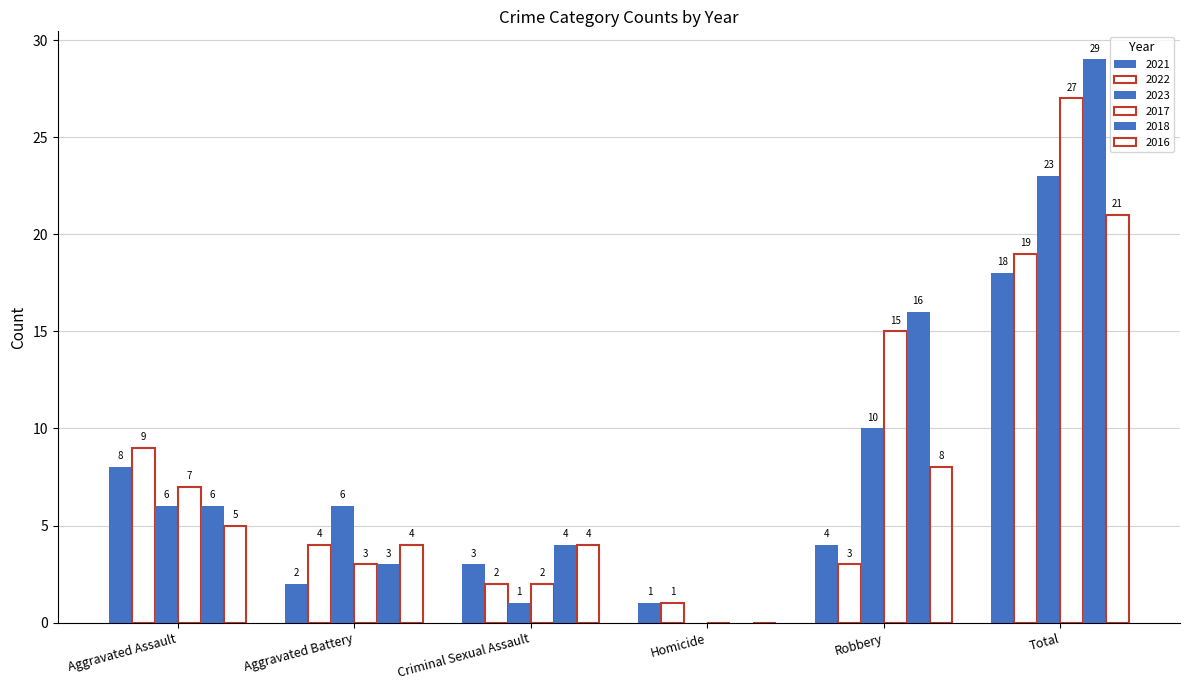

How many categories are shown in the chart?

6